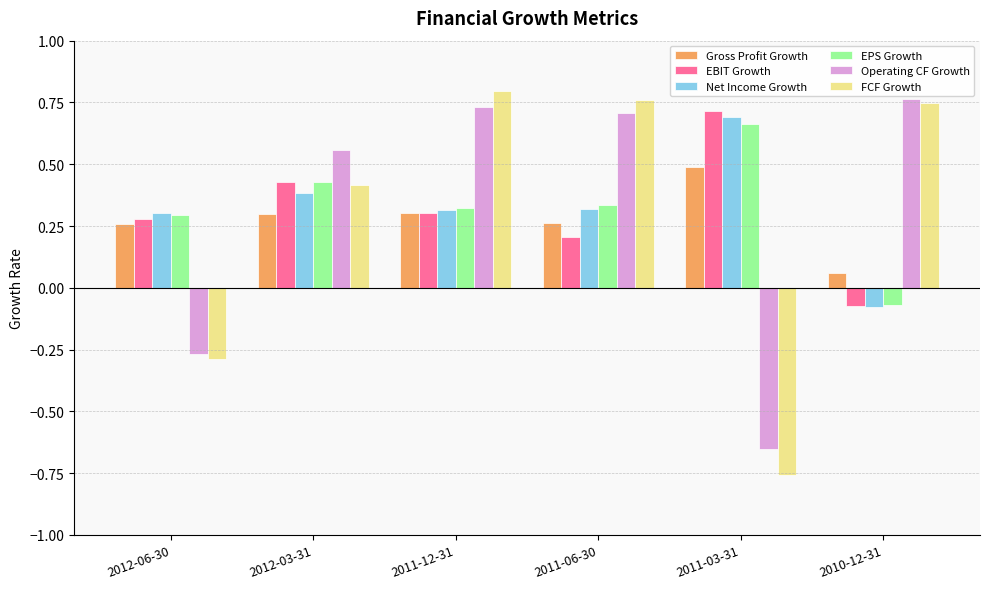

How many values in EPS Growth are below zero?

1